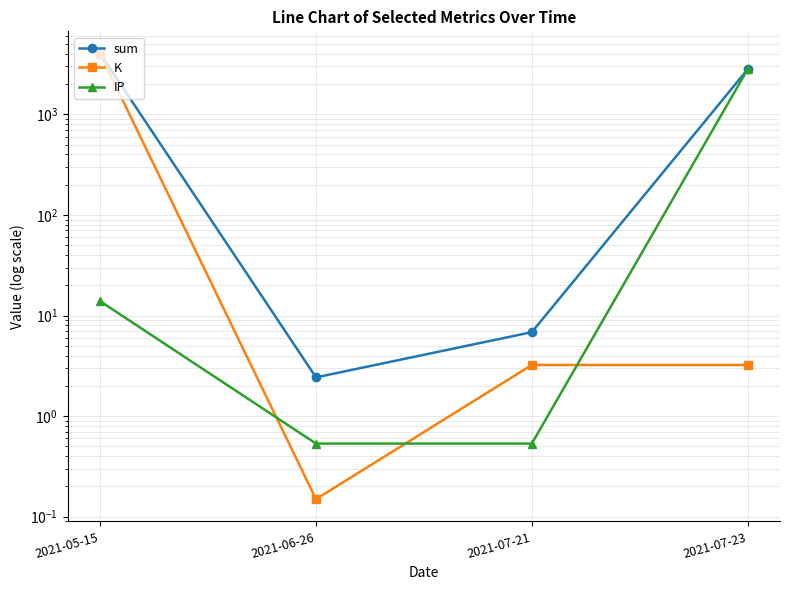

What is the average value of the K series?

1000.0